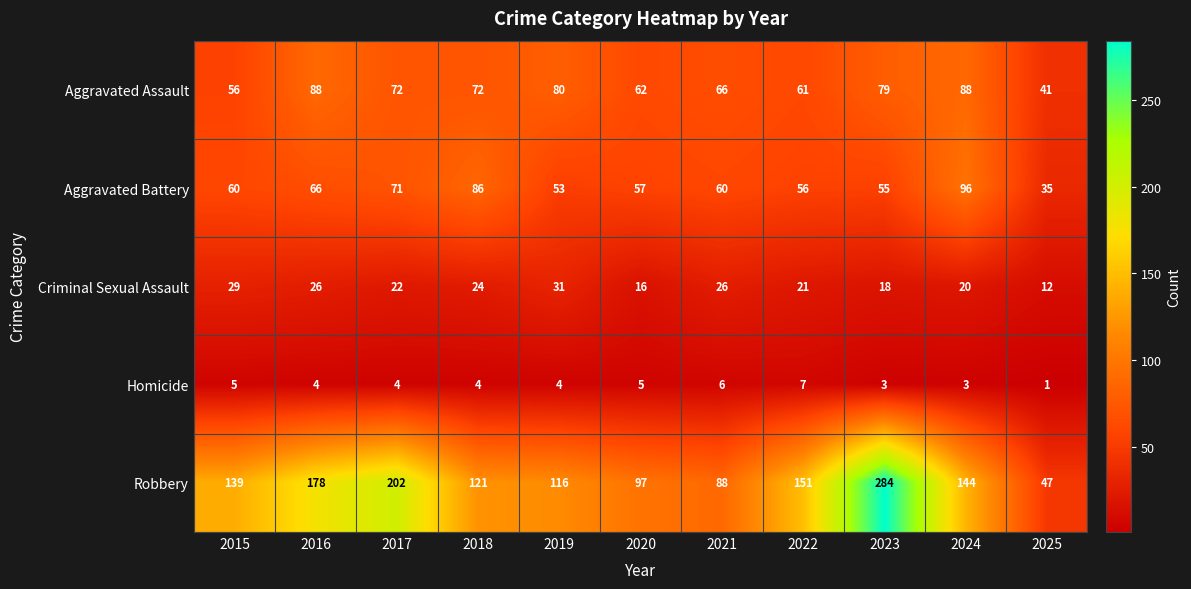

Which series changed the most between 2016 and 2019?

Robbery